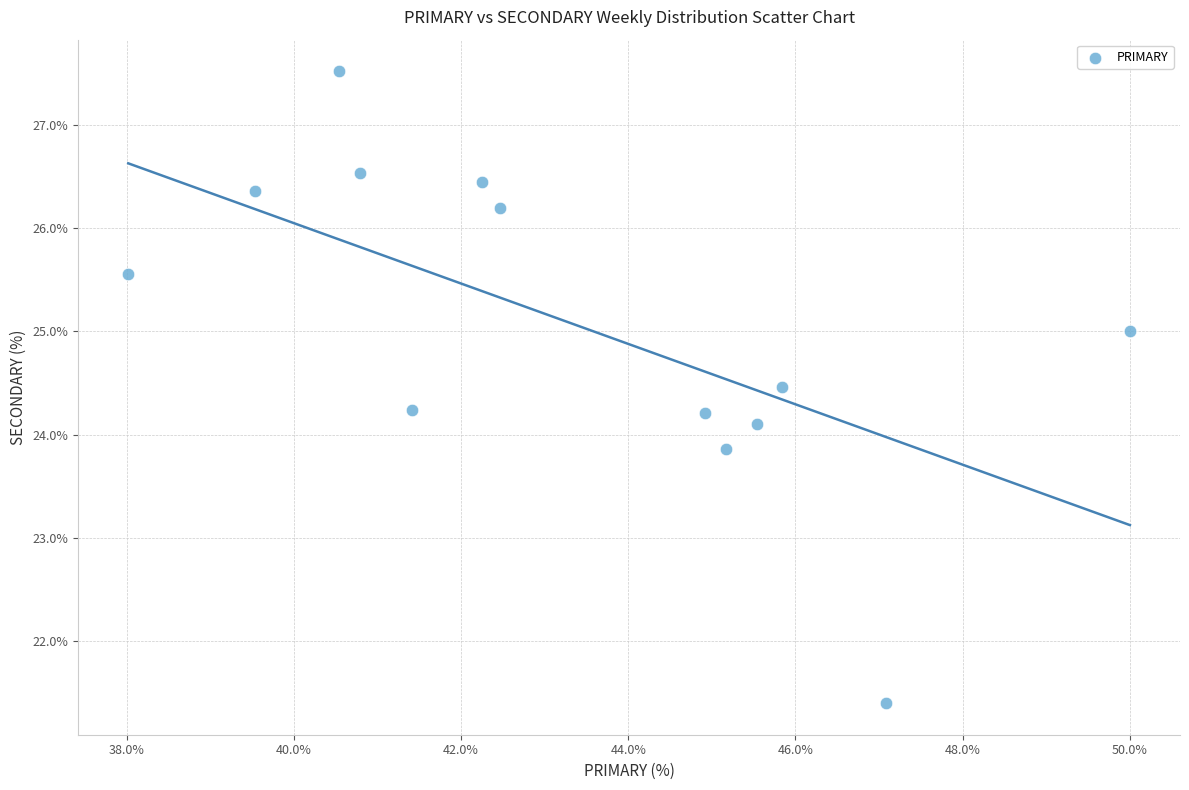

What is the range of X values (max minus min)?

12.0